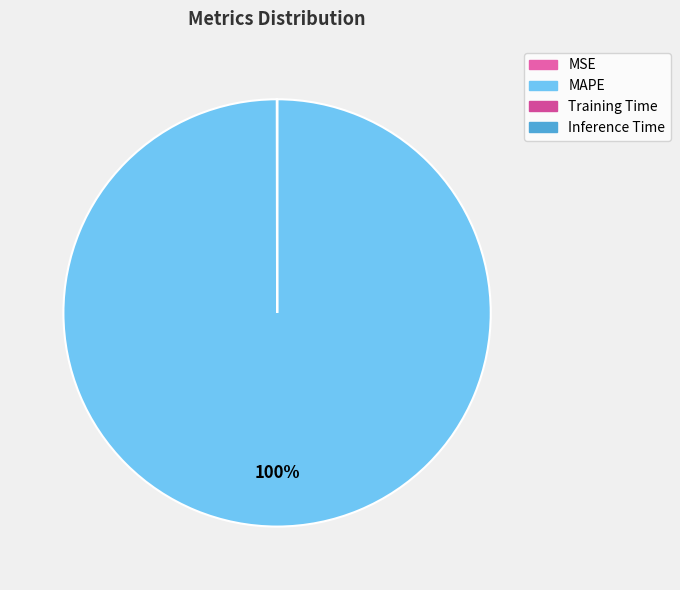

How much of the chart is everything except Training Time?

100.0%